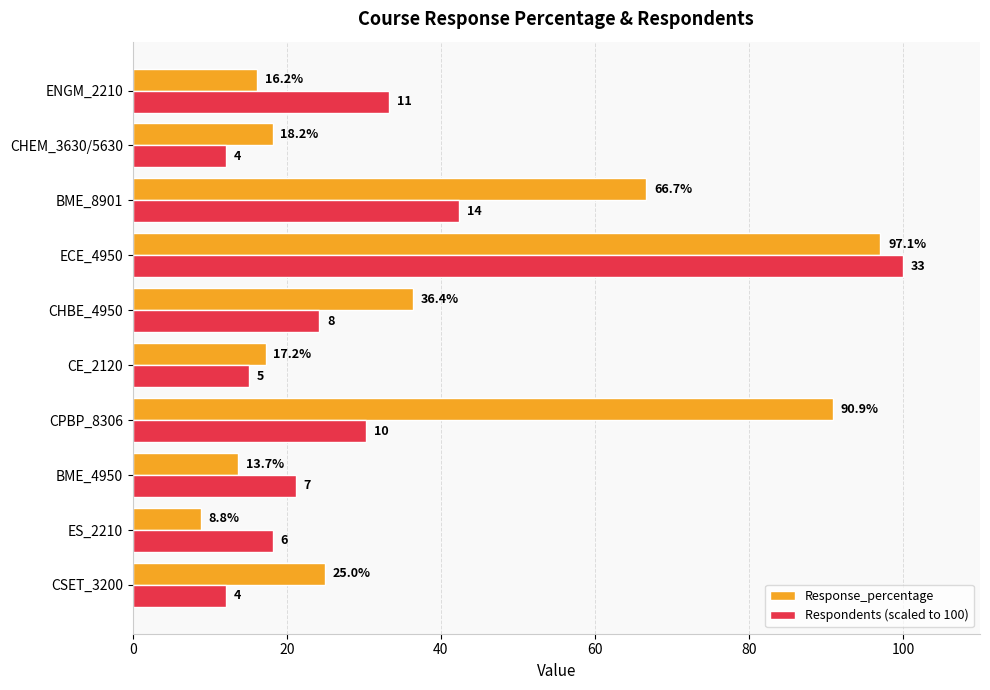

At how many categories does at least one series exceed 65?

3